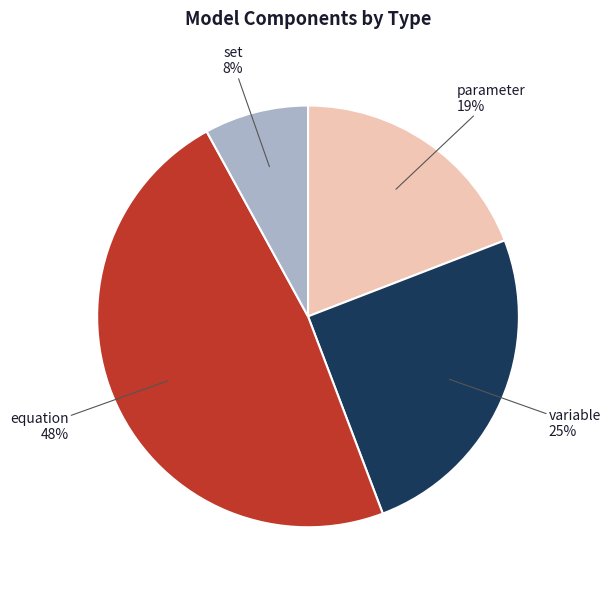

Do parameter and variable together represent more than half of the pie?

No